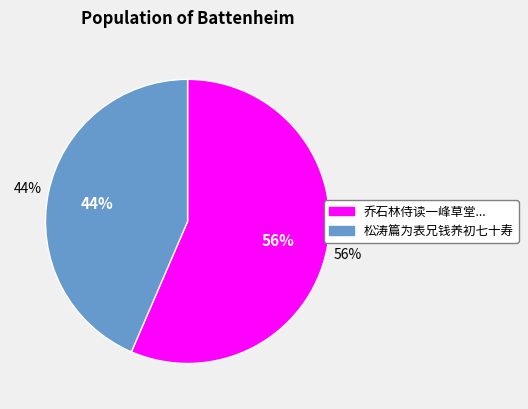

Does 乔石林侍读一峰草堂看花同外舅陆先生朱十表兄钱越江周青士孙恺似汤西崖分韵 represent more than half of the total?

Yes